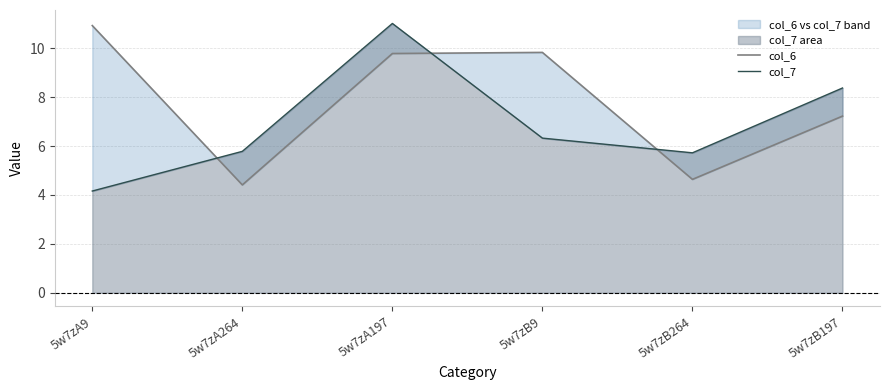

What is the average value of the col_7 series?

6.9